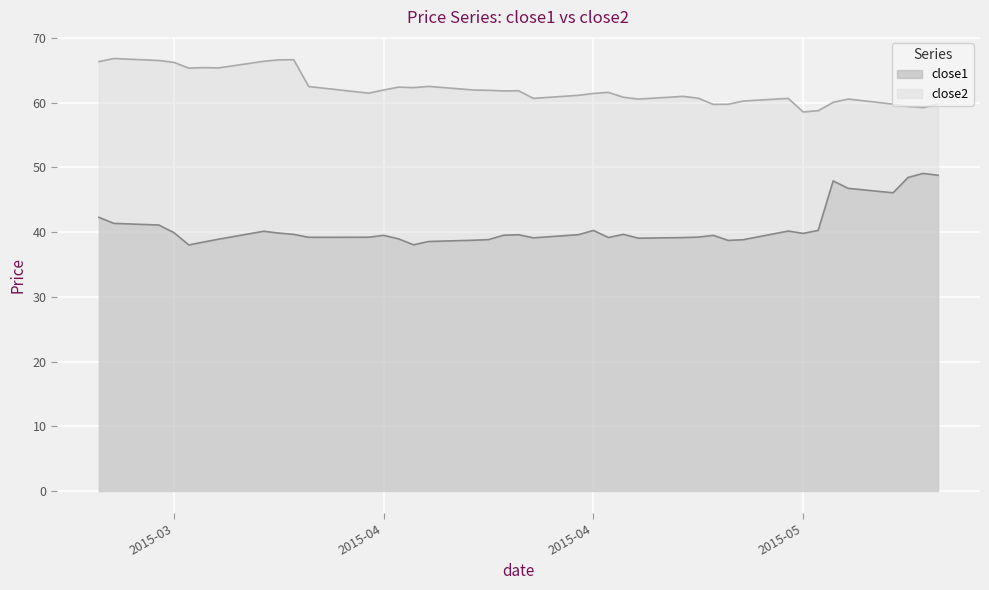

What is the maximum value shown in the chart?

66.8